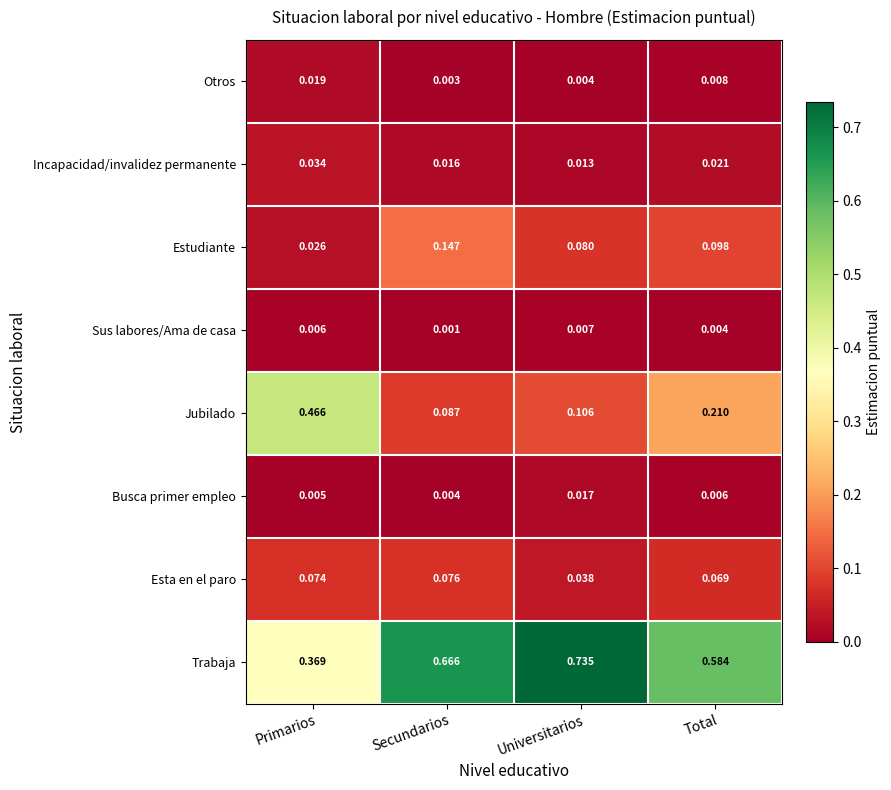

Which category has the lowest value in the Incapacidad/invalidez permanente series?

Universitarios